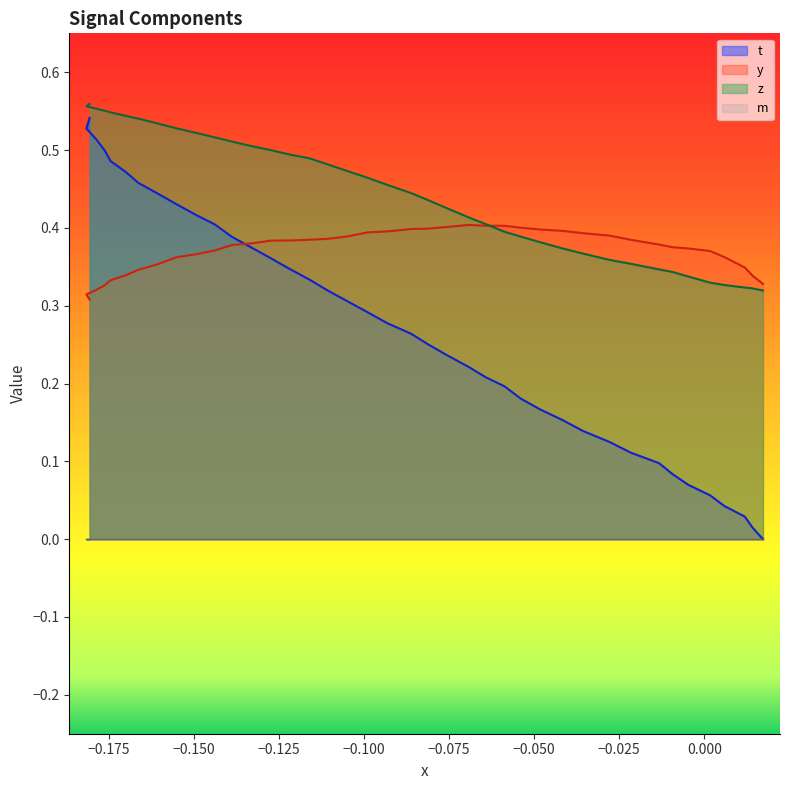

Which series has the widest spread of values?

t